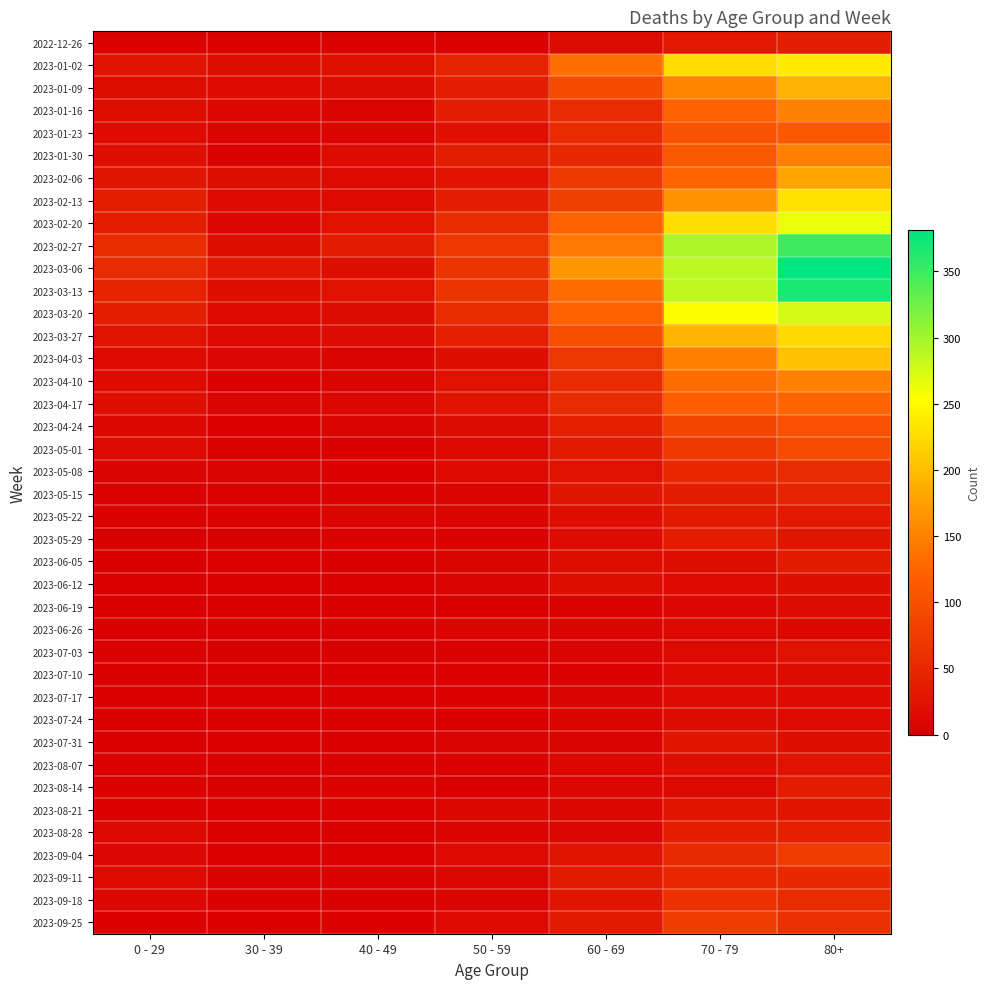

Reading left to right, what are all the values shown in this chart?

2022-12-26: 0 - 29=4	30 - 39=5	40 - 49=4	50 - 59=5	60 - 69=16	70 - 79=32	80+=38
2023-01-02: 0 - 29=26	30 - 39=18	40 - 49=21	50 - 59=44	60 - 69=134	70 - 79=226	80+=238
2023-01-09: 0 - 29=17	30 - 39=15	40 - 49=16	50 - 59=37	60 - 69=94	70 - 79=153	80+=191
2023-01-16: 0 - 29=17	30 - 39=11	40 - 49=8	50 - 59=38	60 - 69=54	70 - 79=121	80+=150
2023-01-23: 0 - 29=15	30 - 39=6	40 - 49=8	50 - 59=21	60 - 69=55	70 - 79=104	80+=111
2023-01-30: 0 - 29=18	30 - 39=4	40 - 49=15	50 - 59=37	60 - 69=51	70 - 79=112	80+=149
2023-02-06: 0 - 29=28	30 - 39=20	40 - 49=14	50 - 59=26	60 - 69=72	70 - 79=127	80+=179
2023-02-13: 0 - 29=39	30 - 39=14	40 - 49=13	50 - 59=38	60 - 69=80	70 - 79=165	80+=230
2023-02-20: 0 - 29=38	30 - 39=10	40 - 49=23	50 - 59=55	60 - 69=123	70 - 79=227	80+=263
2023-02-27: 0 - 29=55	30 - 39=18	40 - 49=36	50 - 59=68	60 - 69=143	70 - 79=295	80+=350
2023-03-06: 0 - 29=54	30 - 39=30	40 - 49=19	50 - 59=65	60 - 69=167	70 - 79=287	80+=381
2023-03-13: 0 - 29=44	30 - 39=20	40 - 49=23	50 - 59=65	60 - 69=133	70 - 79=286	80+=368
2023-03-20: 0 - 29=40	30 - 39=13	40 - 49=16	50 - 59=55	60 - 69=122	70 - 79=253	80+=275
2023-03-27: 0 - 29=24	30 - 39=12	40 - 49=16	50 - 59=41	60 - 69=99	70 - 79=193	80+=223
2023-04-03: 0 - 29=13	30 - 39=9	40 - 49=8	50 - 59=20	60 - 69=69	70 - 79=150	80+=203
2023-04-10: 0 - 29=15	30 - 39=5	40 - 49=8	50 - 59=23	60 - 69=54	70 - 79=133	80+=149
2023-04-17: 0 - 29=20	30 - 39=8	40 - 49=11	50 - 59=25	60 - 69=54	70 - 79=117	80+=126
2023-04-24: 0 - 29=11	30 - 39=3	40 - 49=7	50 - 59=16	60 - 69=41	70 - 79=90	80+=101
2023-05-01: 0 - 29=13	30 - 39=4	40 - 49=2	50 - 59=12	60 - 69=33	70 - 79=71	80+=95
2023-05-08: 0 - 29=8	30 - 39=6	40 - 49=4	50 - 59=15	60 - 69=23	70 - 79=50	80+=54
2023-05-15: 0 - 29=4	30 - 39=4	40 - 49=3	50 - 59=7	60 - 69=29	70 - 79=35	80+=44
2023-05-22: 0 - 29=3	30 - 39=3	40 - 49=6	50 - 59=6	60 - 69=18	70 - 79=33	80+=32
2023-05-29: 0 - 29=2	30 - 39=2	40 - 49=3	50 - 59=5	60 - 69=15	70 - 79=35	80+=29
2023-06-05: 0 - 29=1	30 - 39=3	40 - 49=2	50 - 59=6	60 - 69=17	70 - 79=17	80+=33
2023-06-12: 0 - 29=2	30 - 39=2	40 - 49=1	50 - 59=6	60 - 69=17	70 - 79=14	80+=20
2023-06-19: 0 - 29=1	30 - 39=1	40 - 49=1	50 - 59=2	60 - 69=4	70 - 79=10	80+=16
2023-06-26: 0 - 29=1	30 - 39=1	40 - 49=0	50 - 59=6	60 - 69=7	70 - 79=12	80+=11
2023-07-03: 0 - 29=3	30 - 39=0	40 - 49=0	50 - 59=3	60 - 69=6	70 - 79=14	80+=22
2023-07-10: 0 - 29=2	30 - 39=2	40 - 49=1	50 - 59=3	60 - 69=4	70 - 79=15	80+=16
2023-07-17: 0 - 29=2	30 - 39=0	40 - 49=0	50 - 59=4	60 - 69=8	70 - 79=14	80+=15
2023-07-24: 0 - 29=2	30 - 39=1	40 - 49=1	50 - 59=2	60 - 69=7	70 - 79=16	80+=14
2023-07-31: 0 - 29=2	30 - 39=3	40 - 49=2	50 - 59=8	60 - 69=8	70 - 79=27	80+=20
2023-08-07: 0 - 29=4	30 - 39=1	40 - 49=0	50 - 59=5	60 - 69=9	70 - 79=18	80+=24
2023-08-14: 0 - 29=5	30 - 39=2	40 - 49=5	50 - 59=2	60 - 69=9	70 - 79=12	80+=36
2023-08-21: 0 - 29=3	30 - 39=3	40 - 49=4	50 - 59=11	60 - 69=11	70 - 79=27	80+=27
2023-08-28: 0 - 29=12	30 - 39=3	40 - 49=1	50 - 59=6	60 - 69=9	70 - 79=39	80+=41
2023-09-04: 0 - 29=9	30 - 39=4	40 - 49=3	50 - 59=13	60 - 69=27	70 - 79=53	80+=77
2023-09-11: 0 - 29=13	30 - 39=4	40 - 49=3	50 - 59=9	60 - 69=34	70 - 79=51	80+=52
2023-09-18: 0 - 29=10	30 - 39=3	40 - 49=1	50 - 59=8	60 - 69=28	70 - 79=62	80+=55
2023-09-25: 0 - 29=3	30 - 39=4	40 - 49=5	50 - 59=13	60 - 69=33	70 - 79=77	80+=61